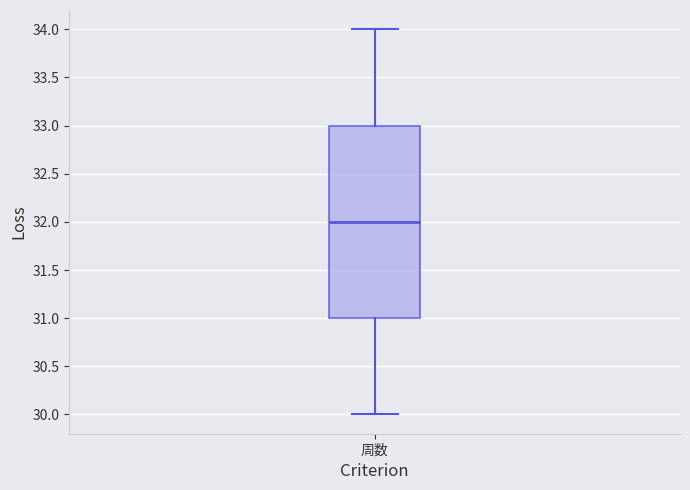

Where does the median line of the box for 周数 sit on the y-axis? The values are not printed on the chart, so give them approximately, as read against the axis.

32